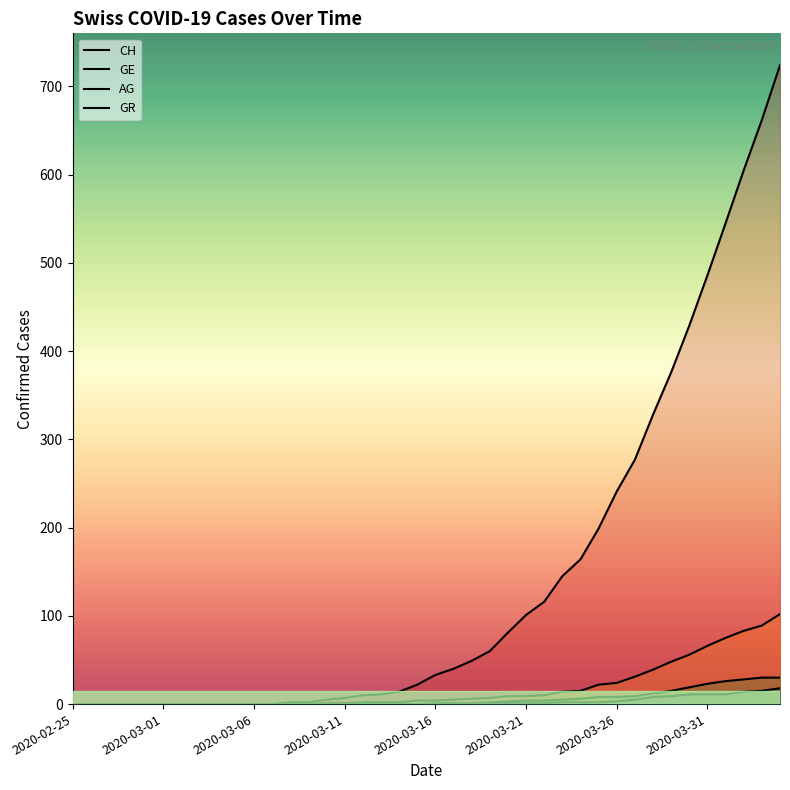

How many values in the CH series are below 33?

20